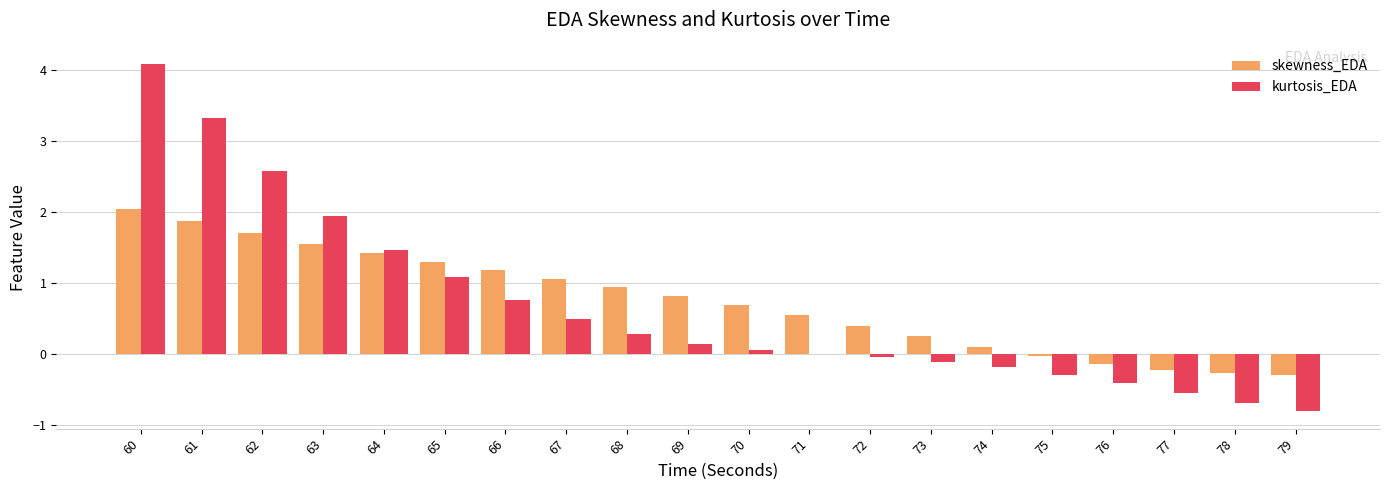

At which label does kurtosis_EDA first exceed 0?

60